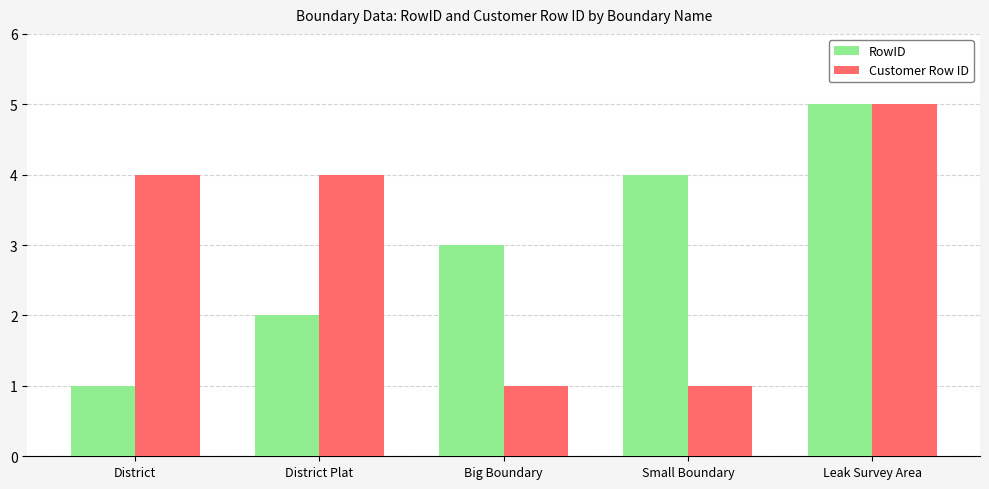

What are all the series names shown in the legend?

RowID, Customer Row ID